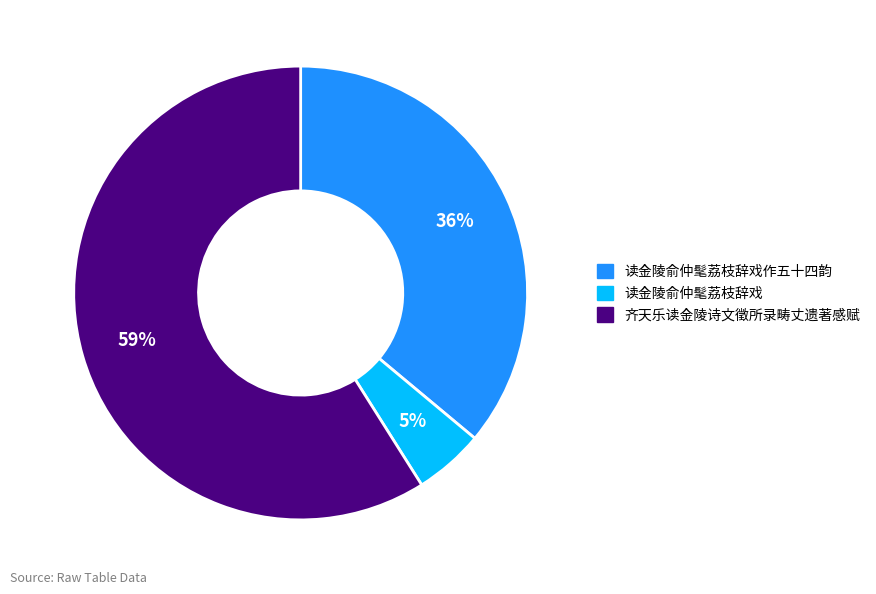

Is there a majority slice in this chart?

Yes